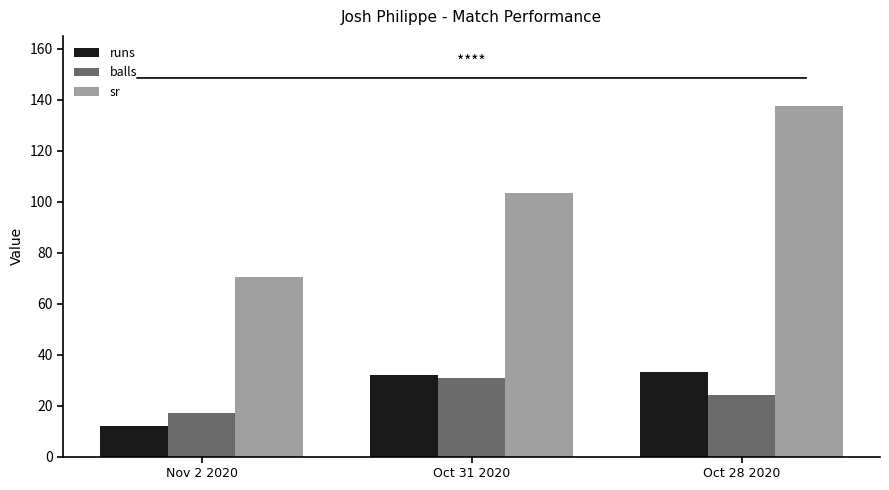

What position from the right is Oct 28 2020?

1